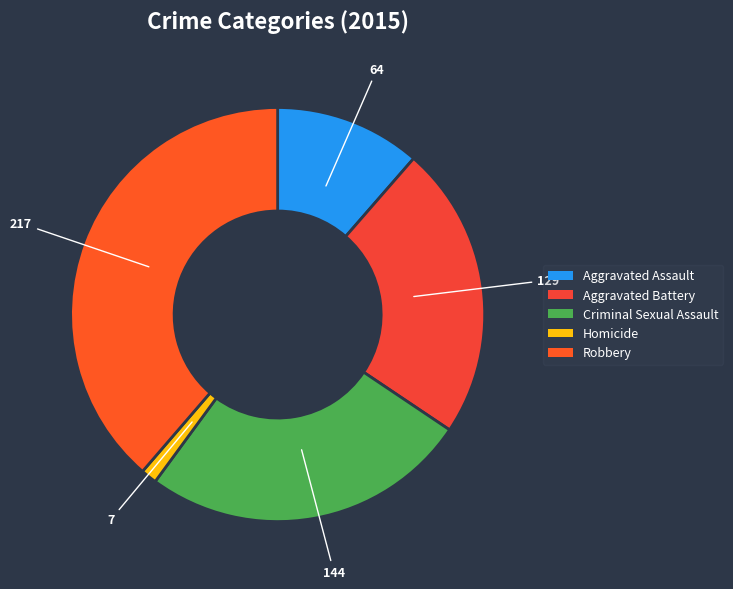

Does any single category account for the majority?

No